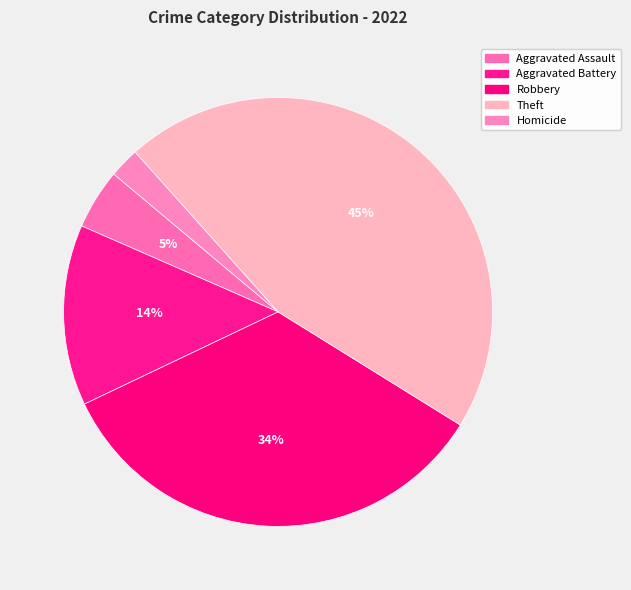

Rank the categories by value from highest to lowest.

Theft, Robbery, Aggravated Battery, Aggravated Assault, Homicide